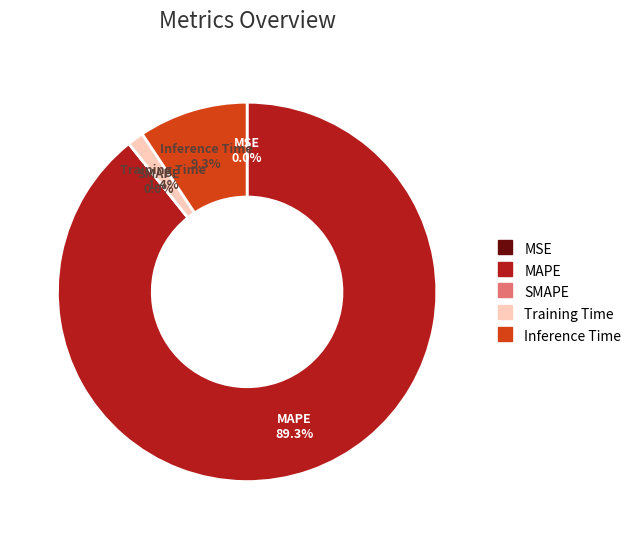

What is the majority slice?

MAPE